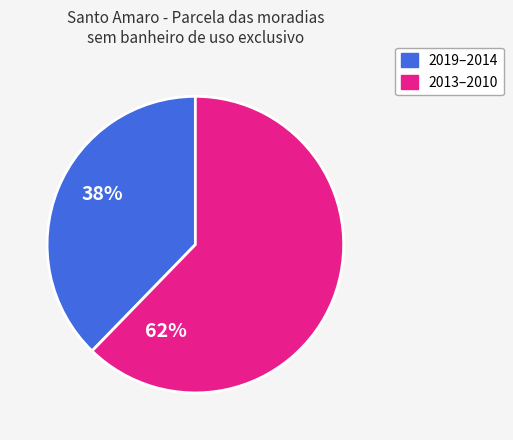

How many slices are in this pie chart?

2